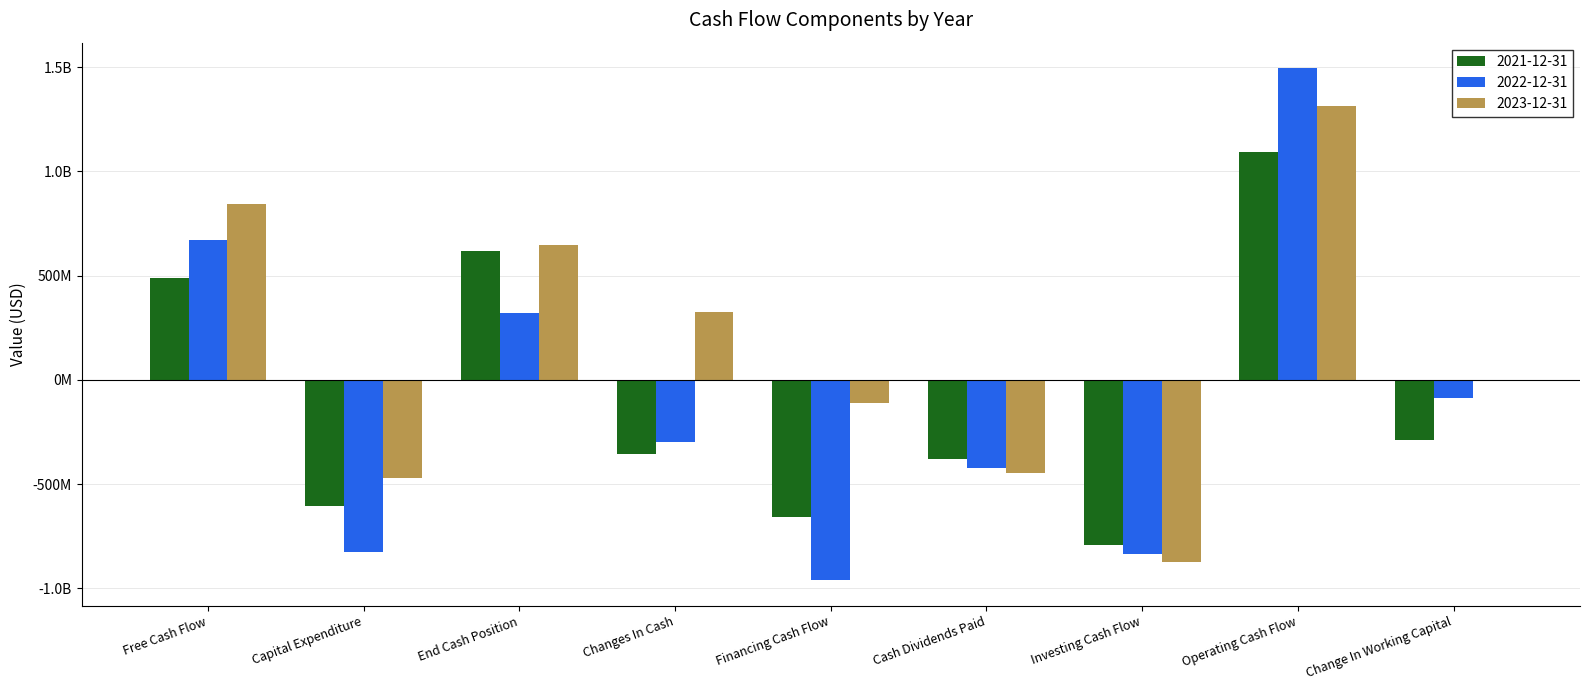

Are the bars horizontal?

No